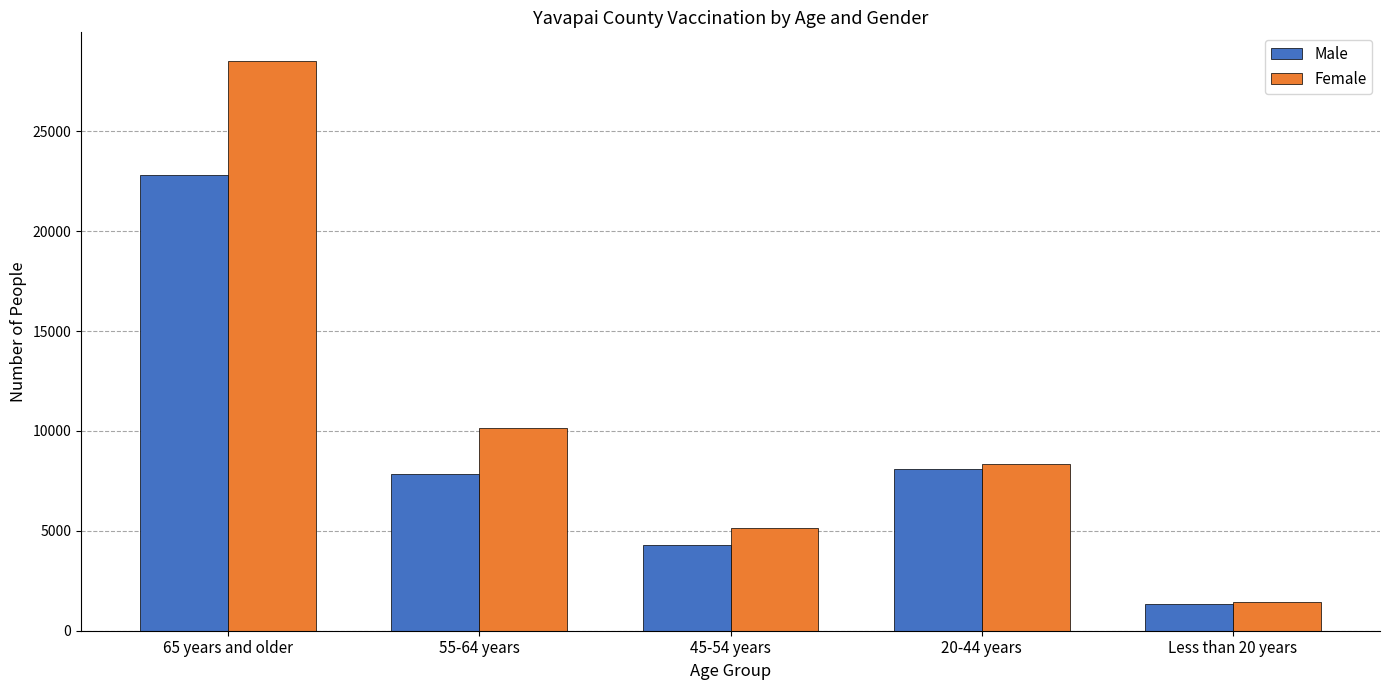

What position from the right is Less than 20 years?

1